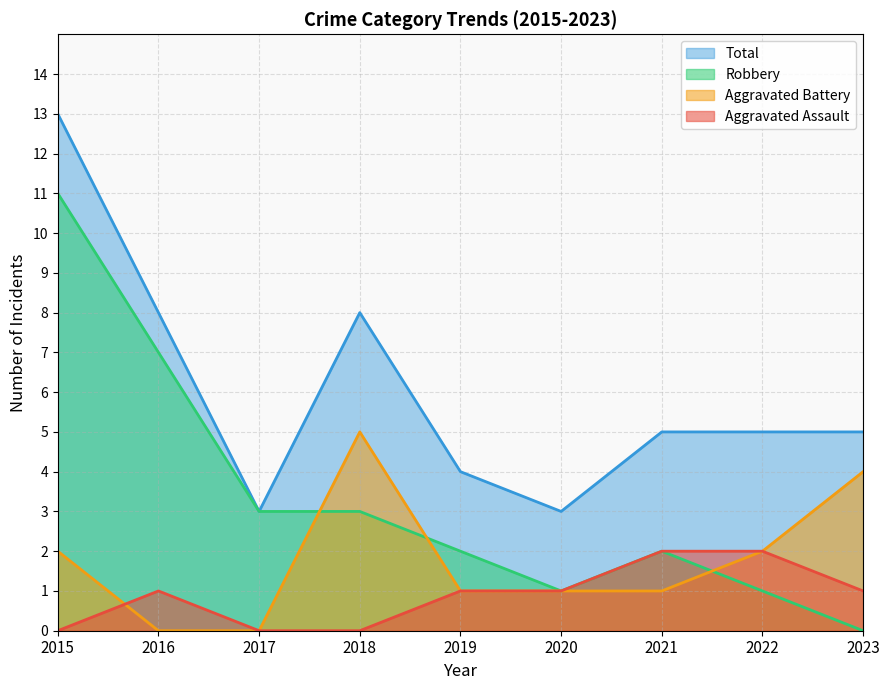

How many data points in Total are less than 5?

3